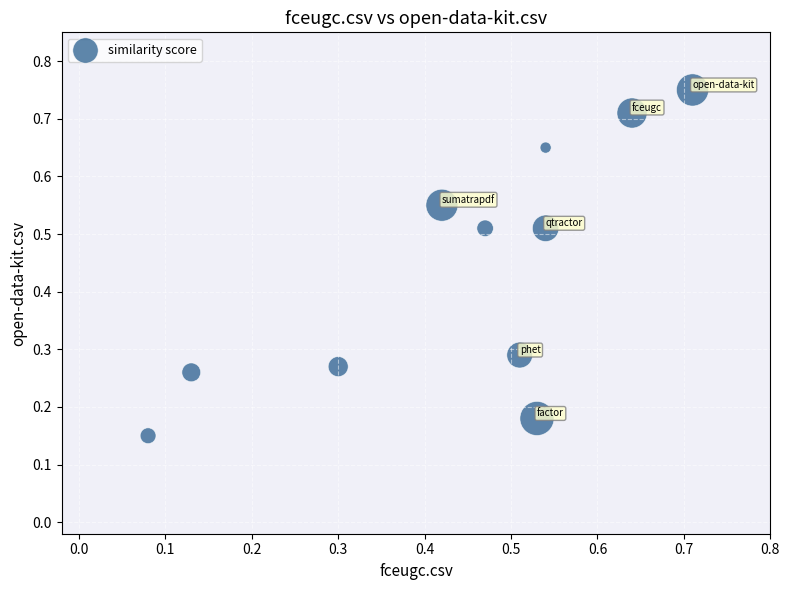

What is the average X value?

0.4